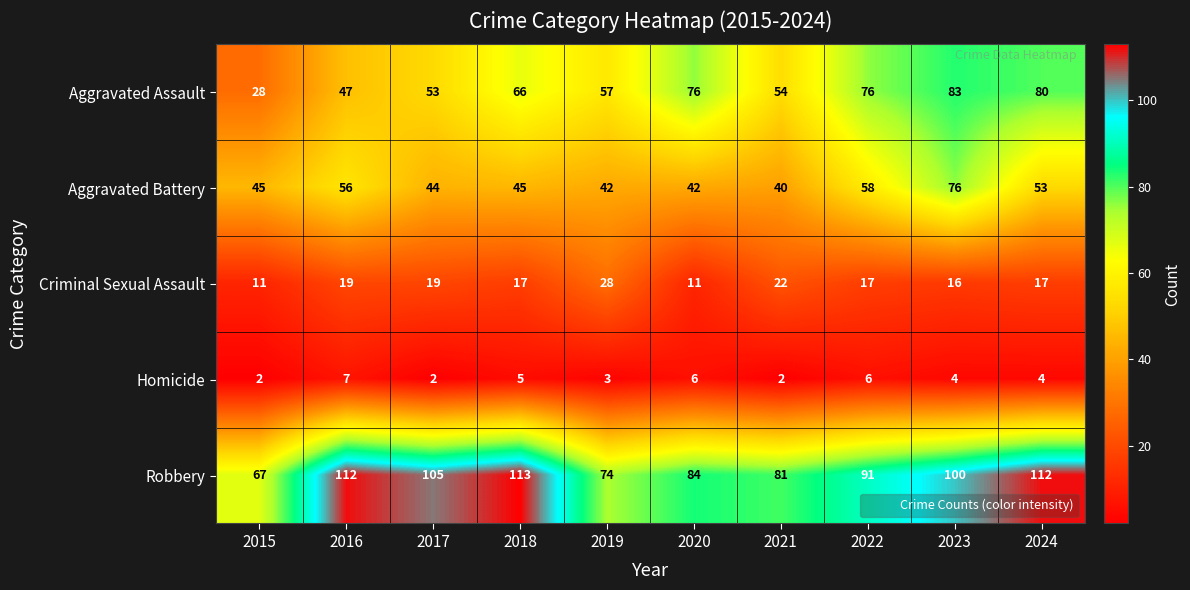

Between 2021 and 2023, which series saw the biggest shift?

Aggravated Battery